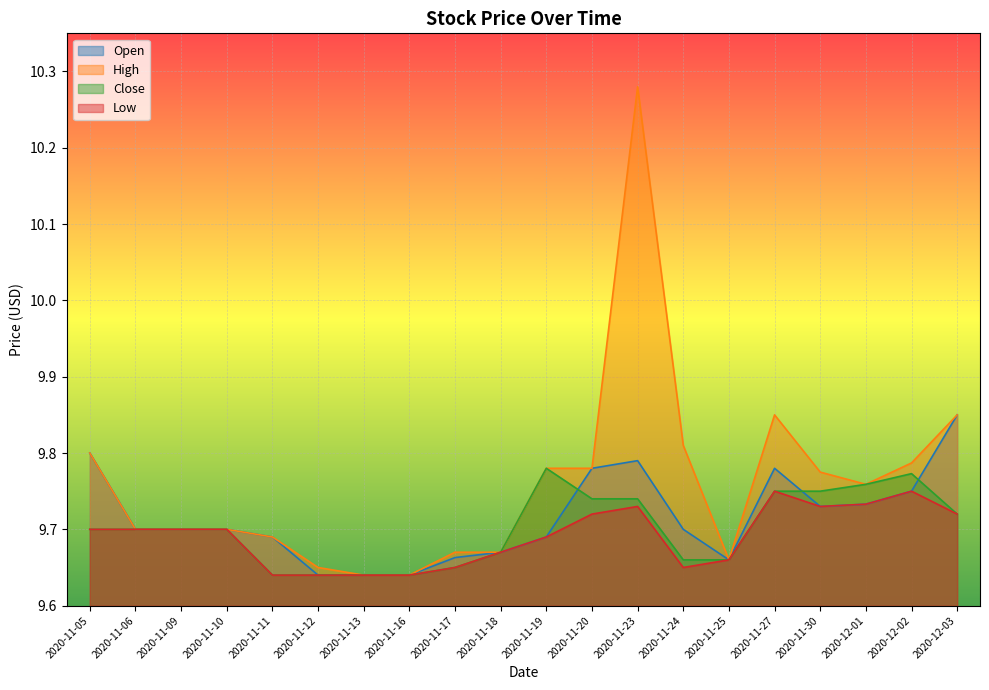

What is the sum of all High values?

195.2